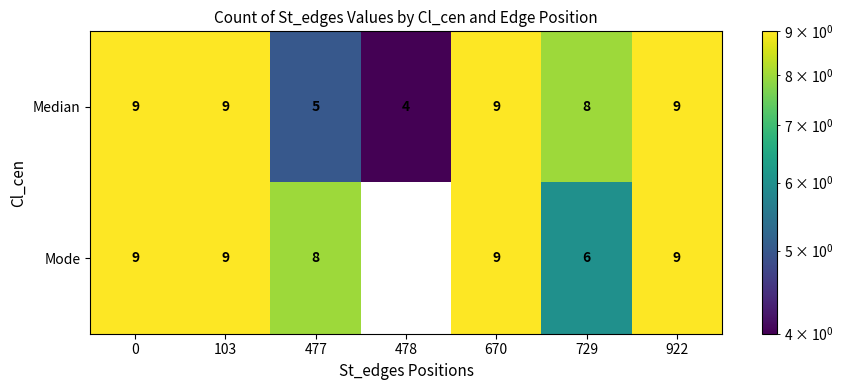

At how many categories does at least one series exceed 3?

7